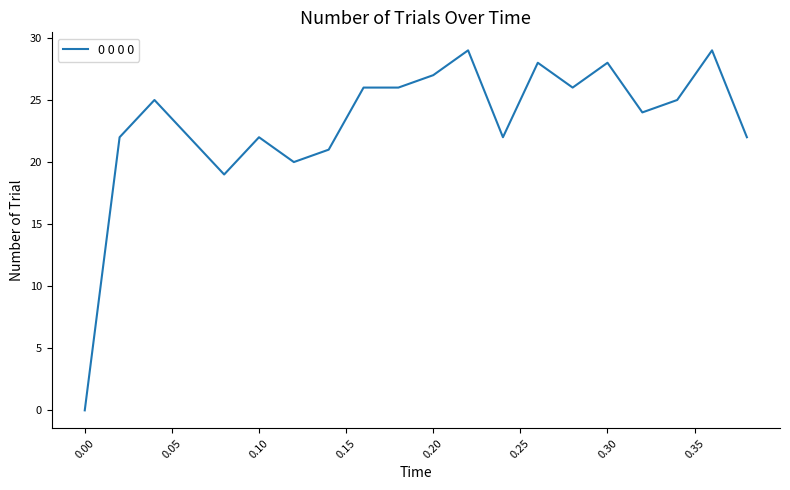

What is the difference between the maximum and minimum values?

29